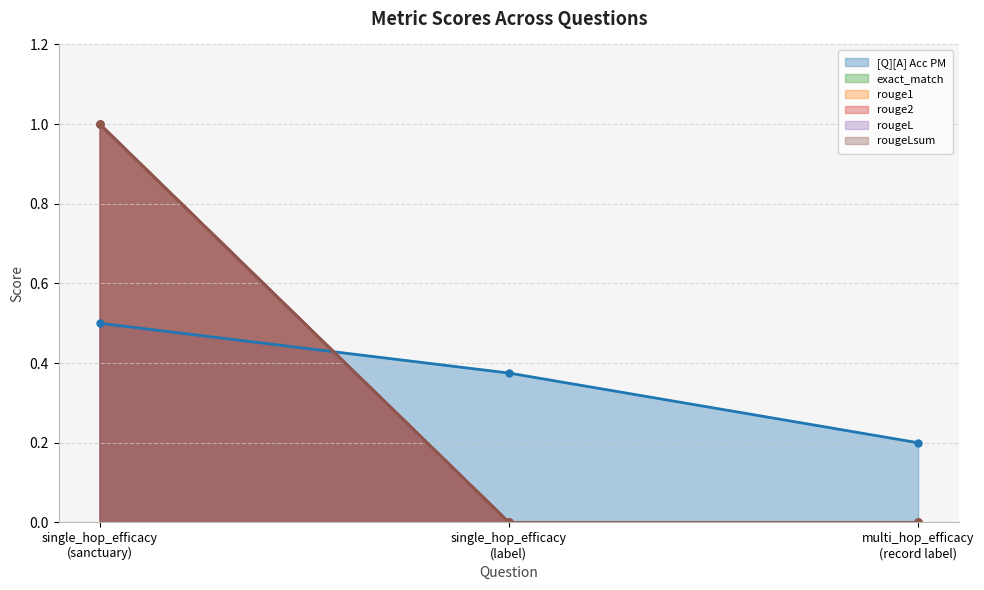

What are all the series names shown in the legend?

[Q][A] Acc PM, exact_match, rouge1, rouge2, rougeL, rougeLsum